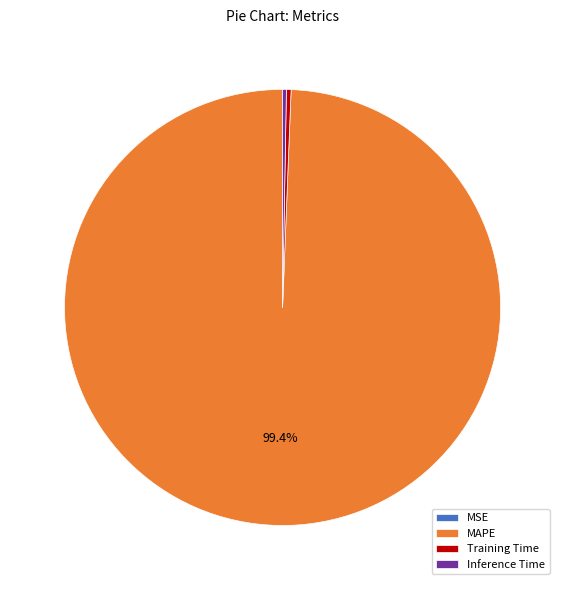

Is there a majority slice in this chart?

Yes